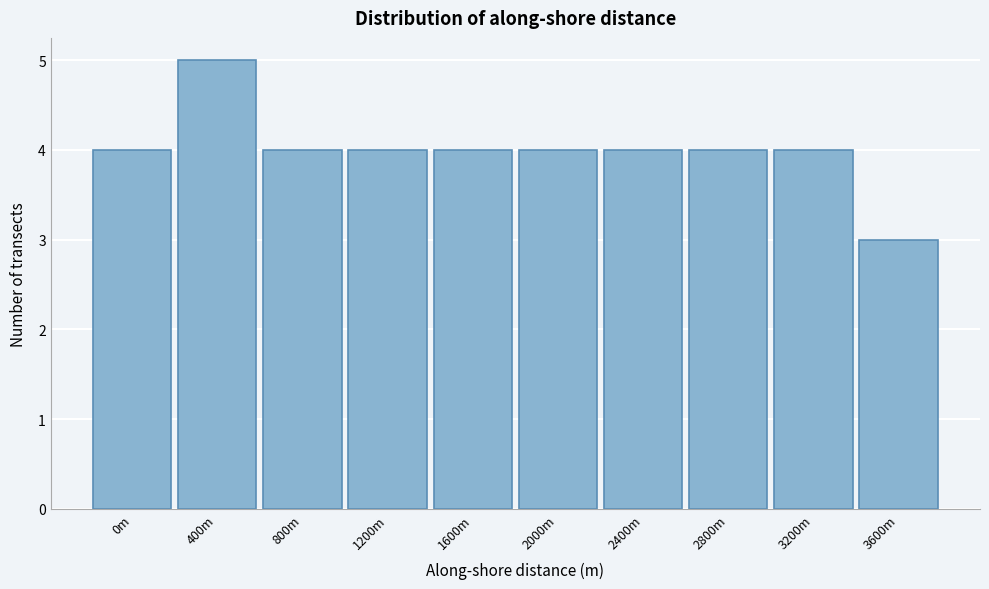

Reading right to left, transcribe all the data shown in this chart.

3	4	4	4	4	4	4	4	5	4